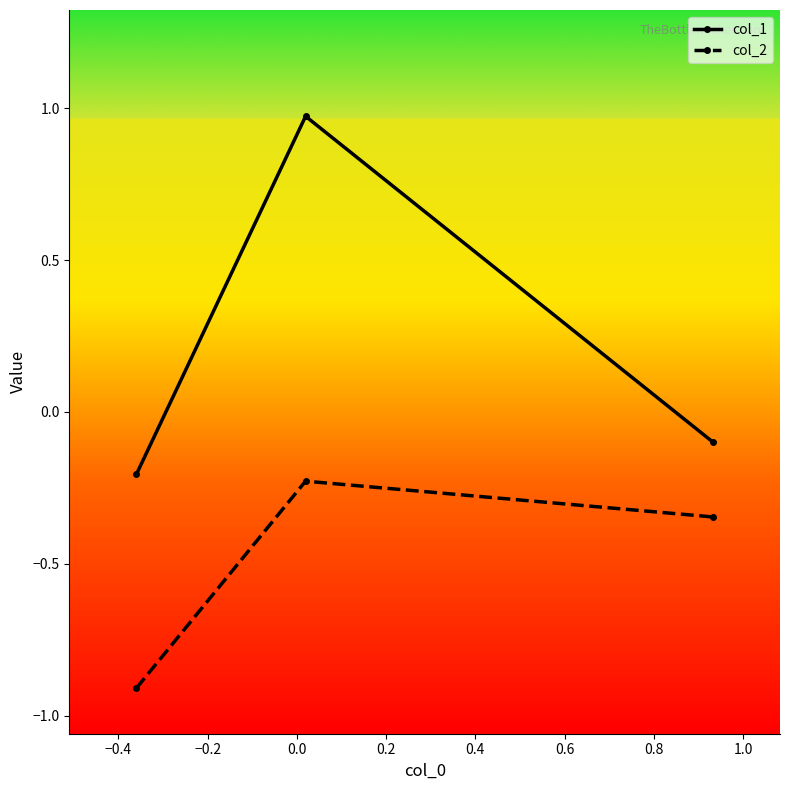

Which series has the widest spread of values?

col_1